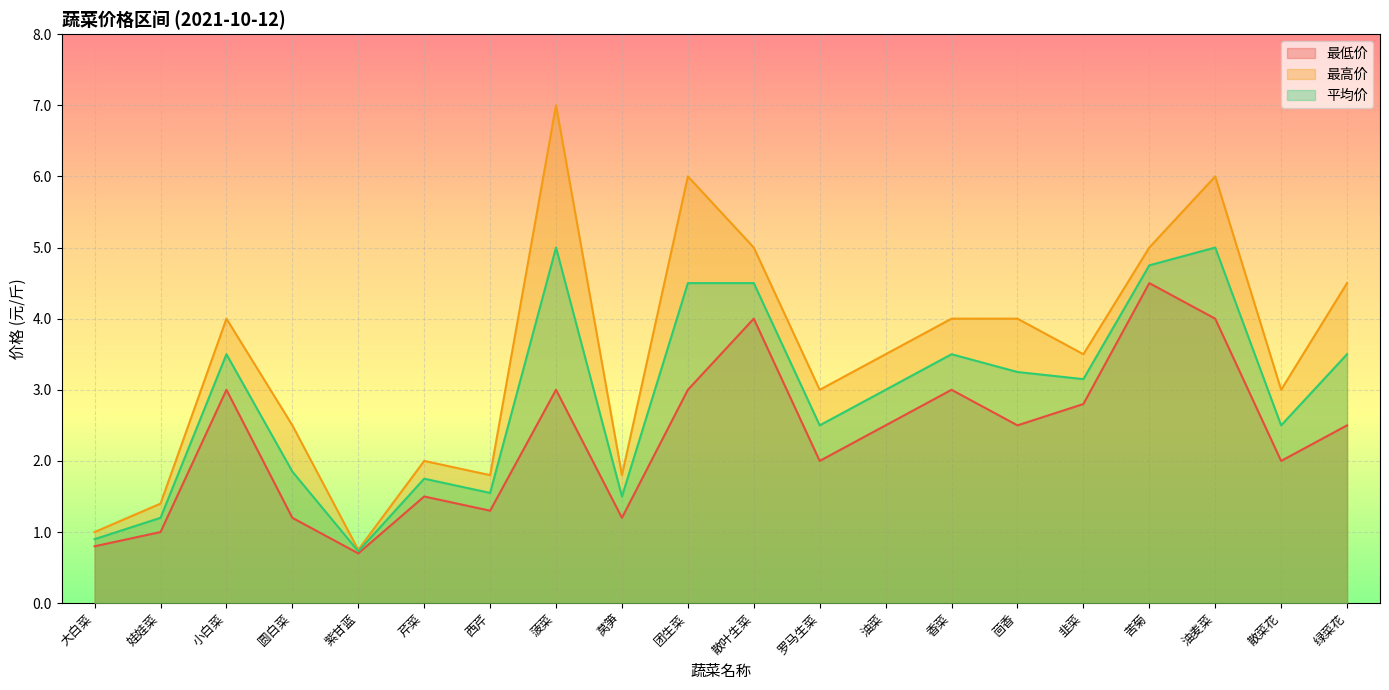

What is the label of the 19th point from the left?

散菜花